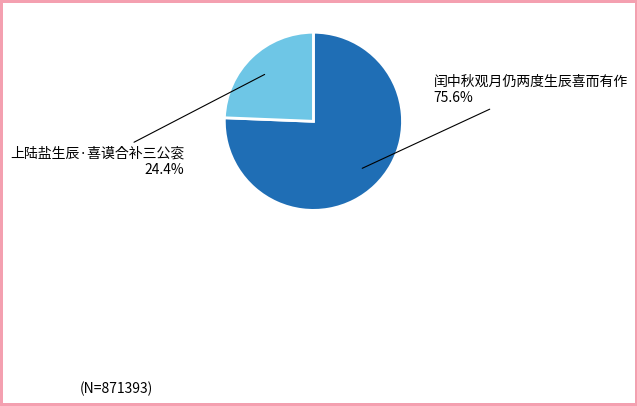

To the nearest percent, what is the difference between the 闰中秋观月仍两度生辰喜而有作 and 上陆盐生辰·喜谟合补三公衮 slice percentages?

51%